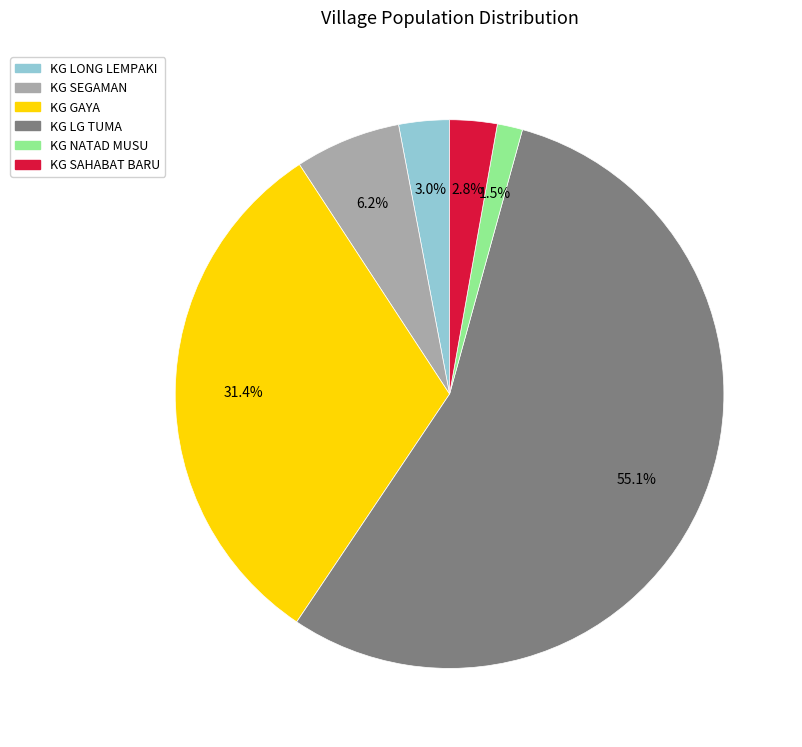

Between KG LG TUMA and KG GAYA, which is larger?

KG LG TUMA